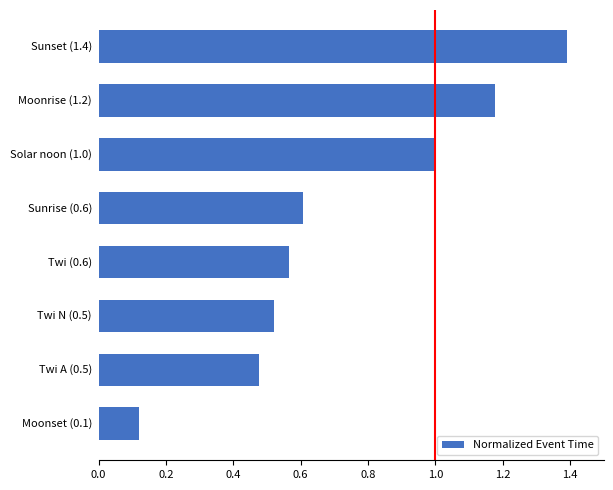

What is the greatest value displayed?

1.4